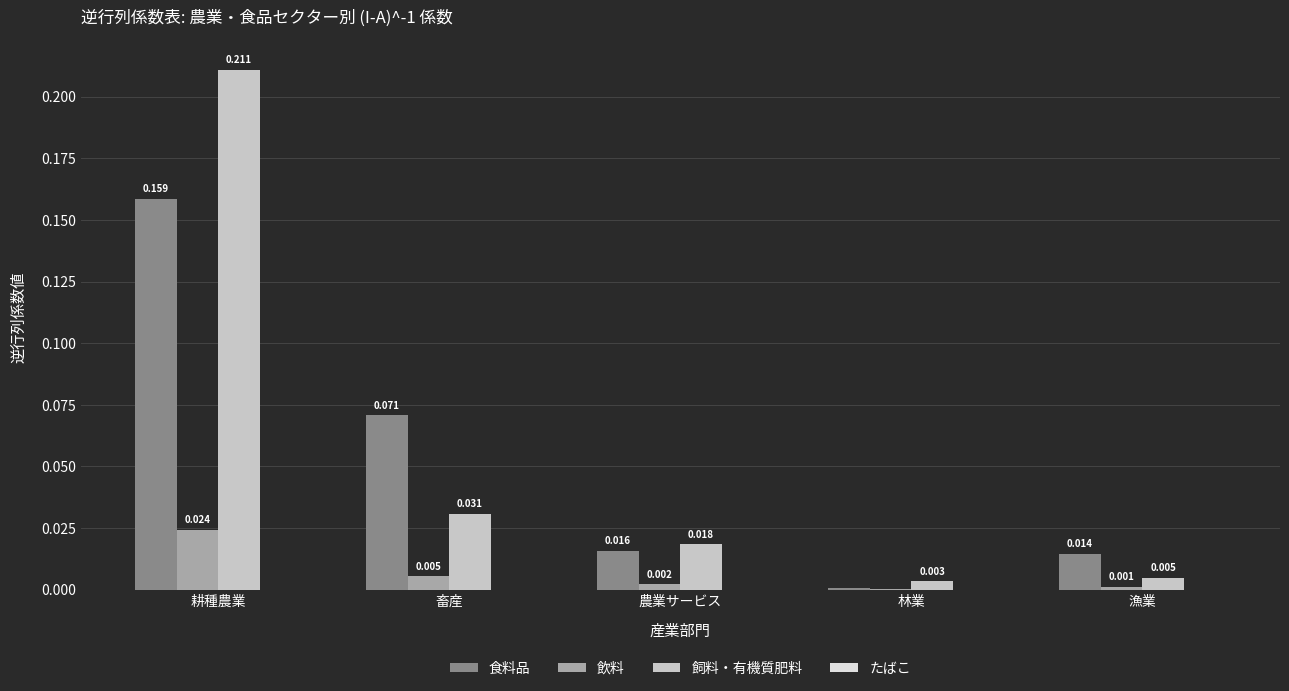

Between 耕種農業 and 漁業, which series saw the biggest shift?

飼料・有機質肥料